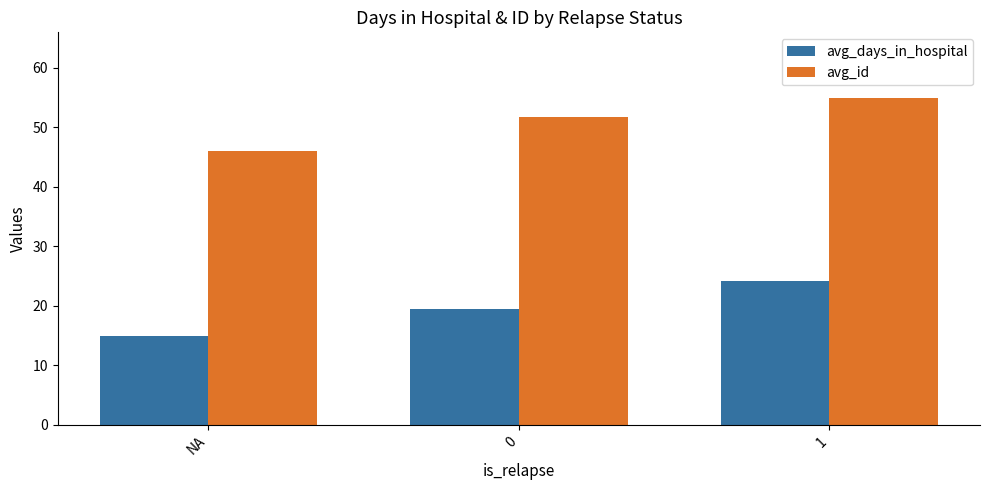

List the labels in order of avg_id value, smallest first.

NA, 0, 1